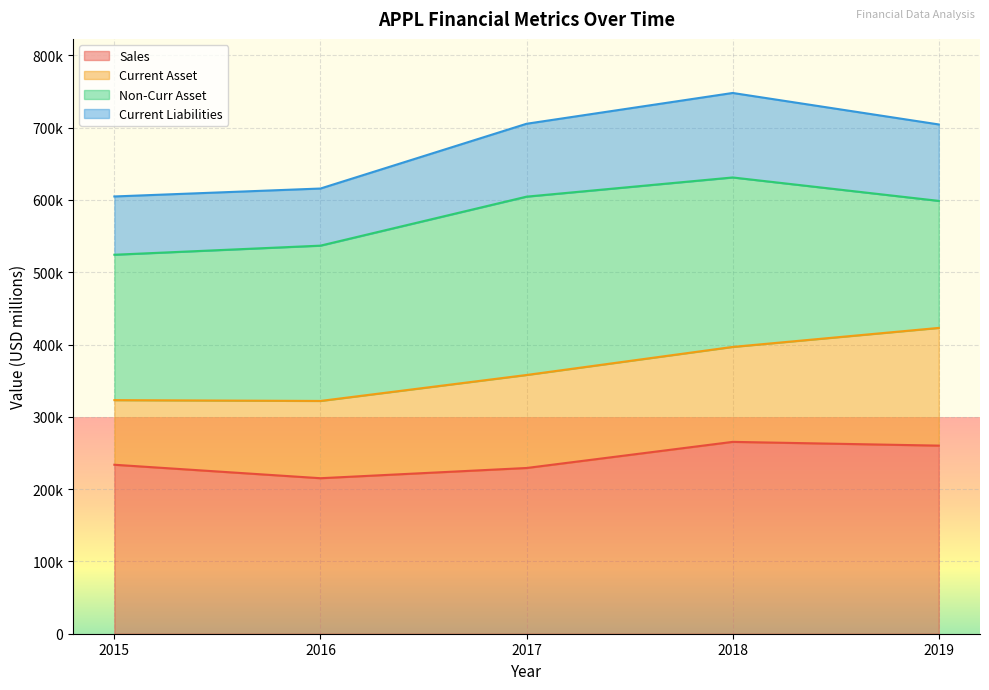

True or false: Sales and Current Liabilities intersect in this chart.

False